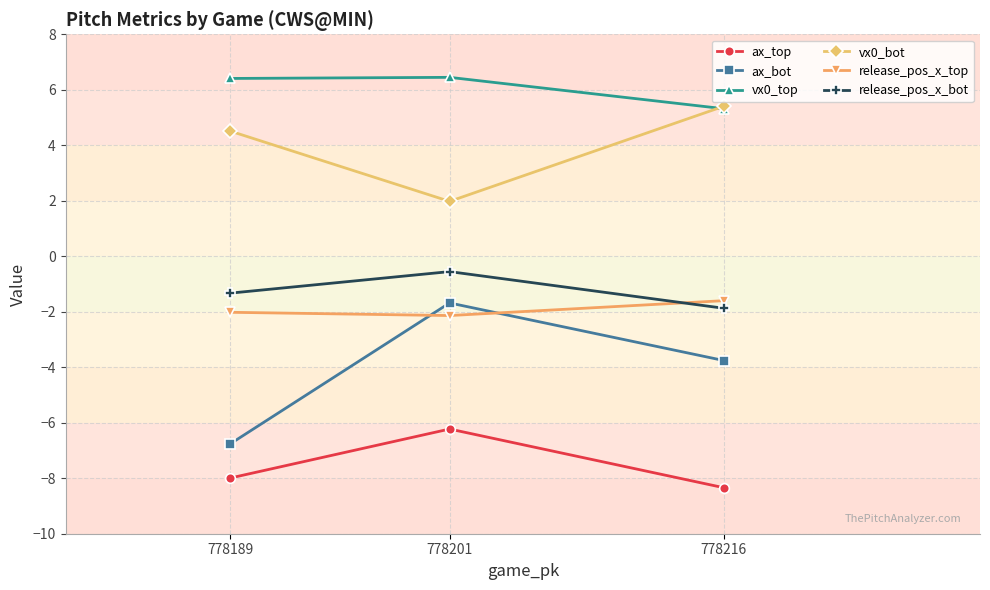

At how many categories does at least one series exceed 3?

3